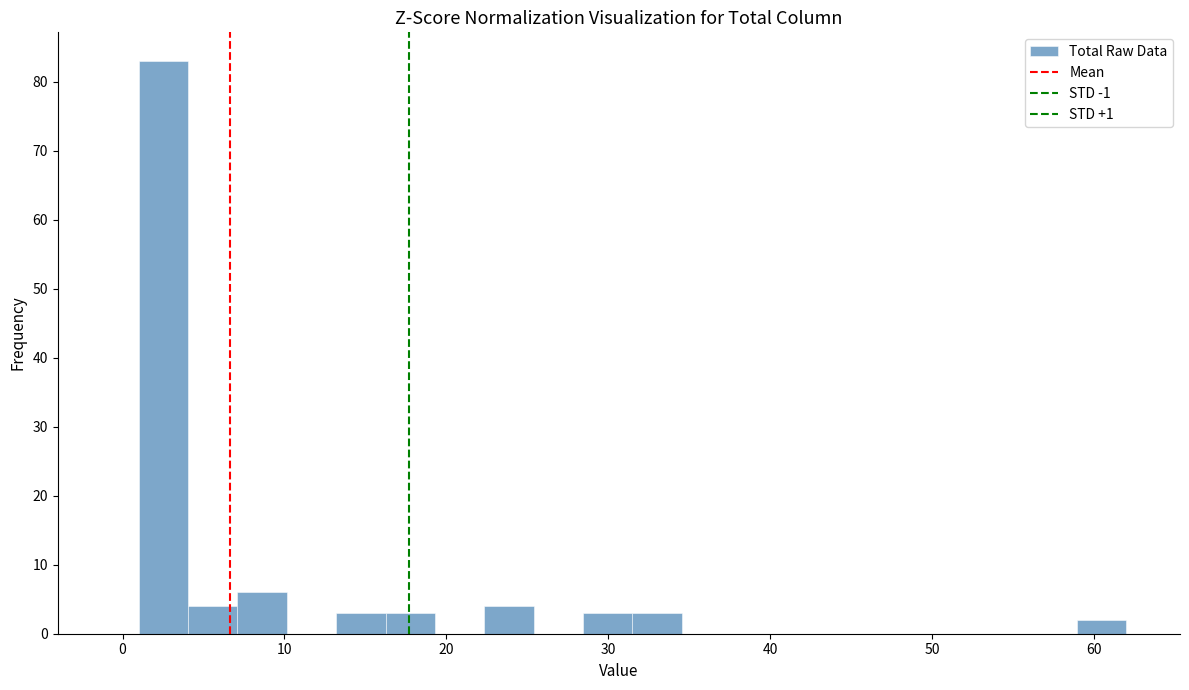

Read against the x-axis, roughly where is the centre of the tallest bar?

3